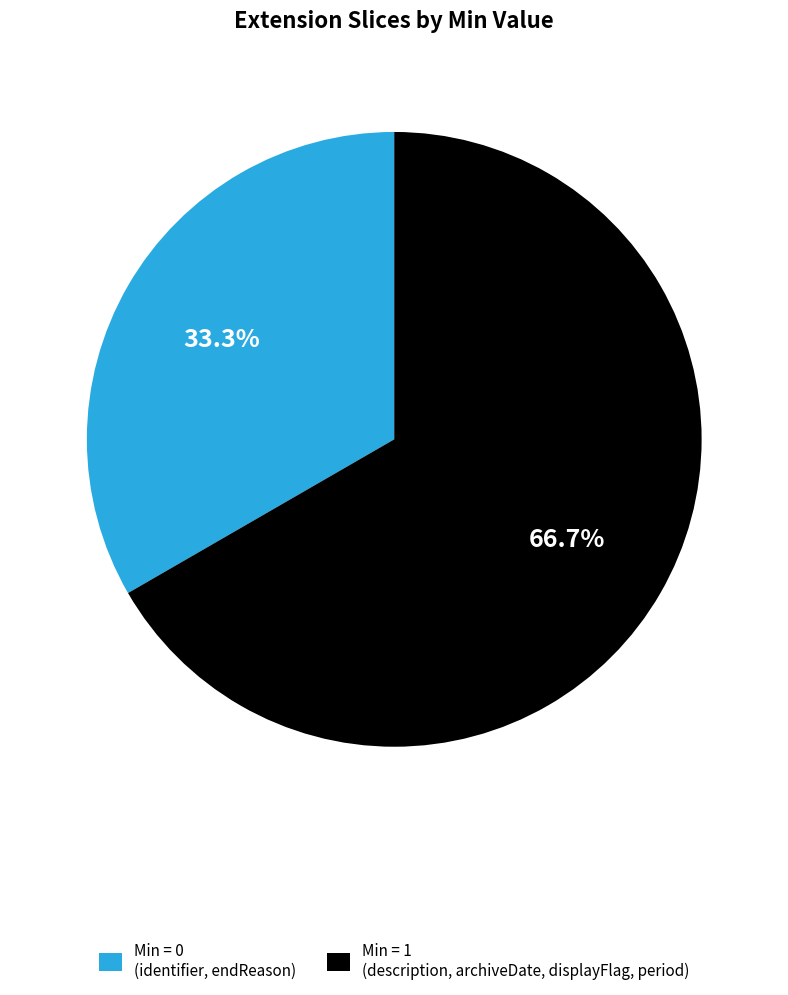

What is the ratio of the value at Min = 1 (description, archiveDate, displayFlag, period) to the value at Min = 0 (identifier, endReason)?

2.0